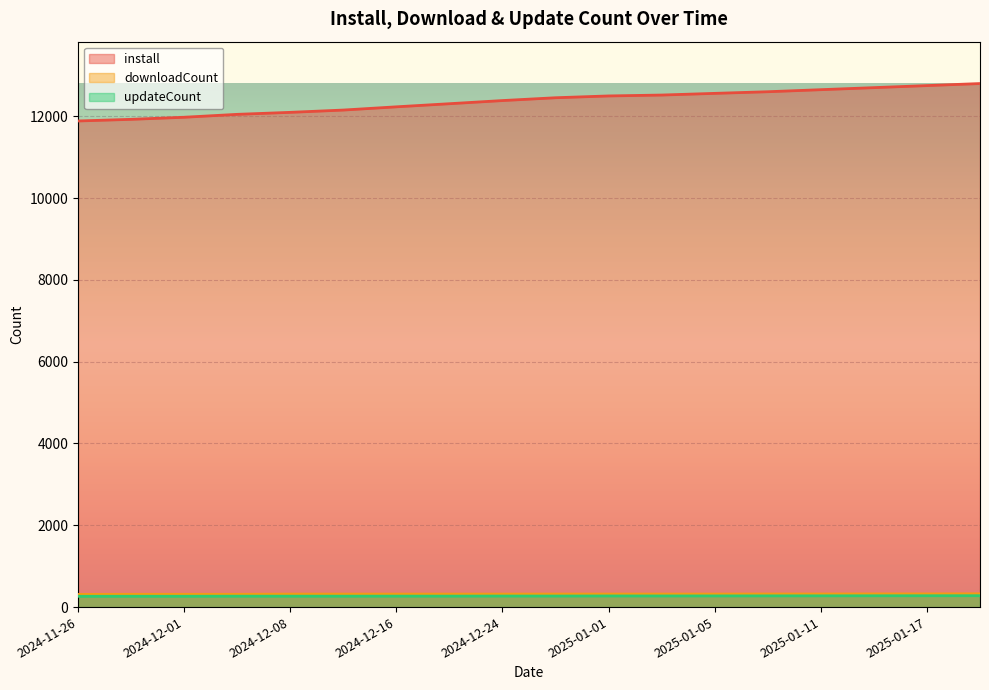

What position from the right is 2025-01-05?

6